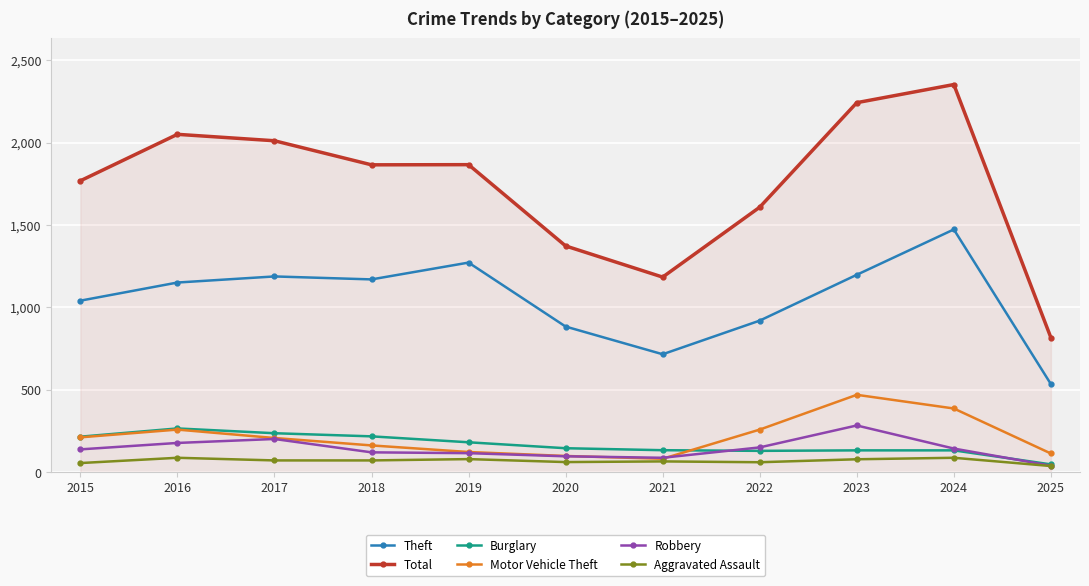

What is the difference between the highest and lowest values at 2018?

1793